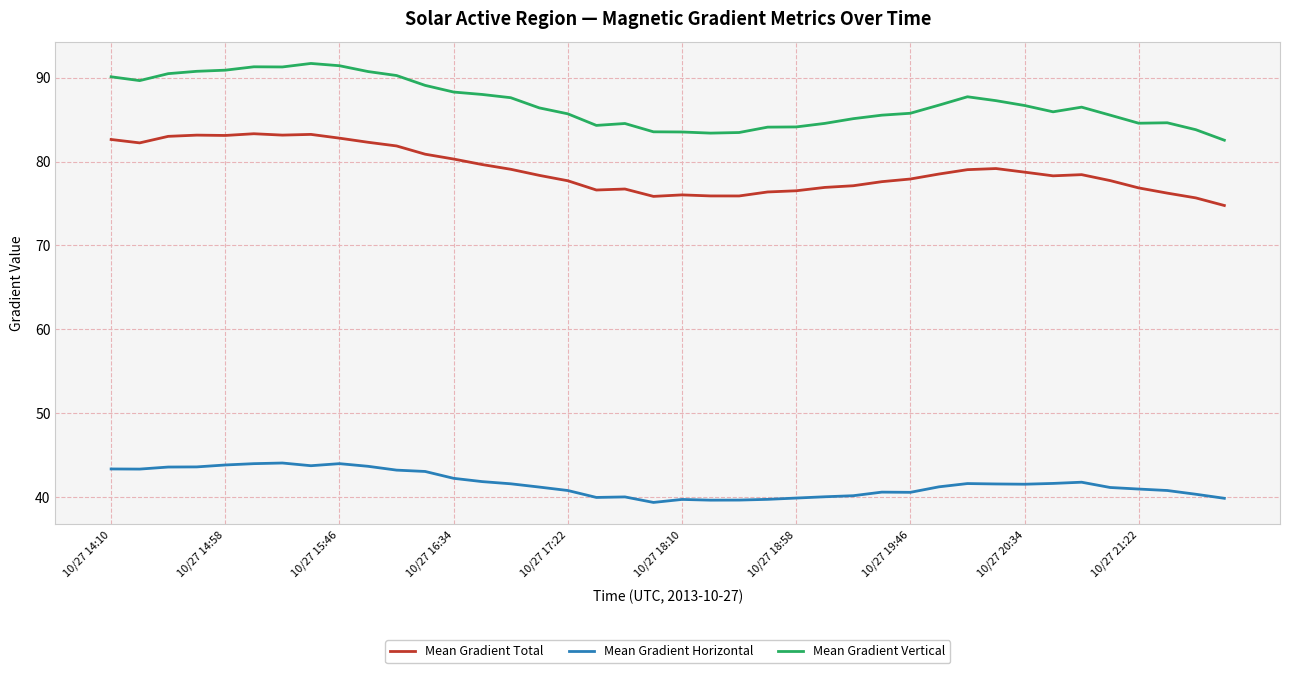

What is the maximum value shown in the chart?

91.7